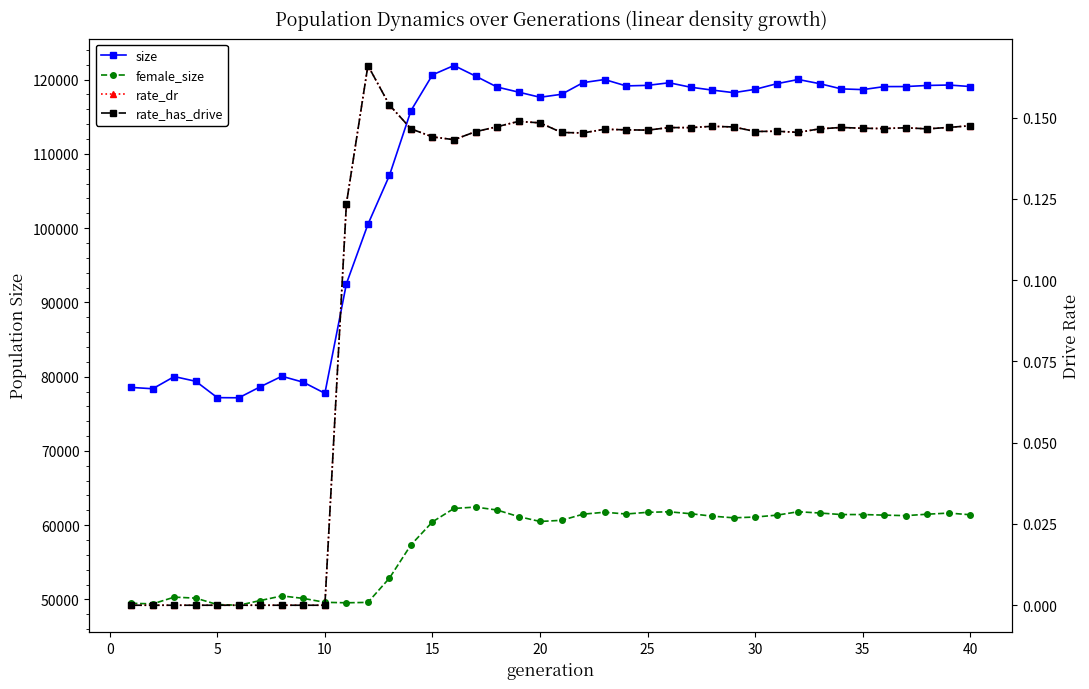

What is the highest value of the size series?

121905.0